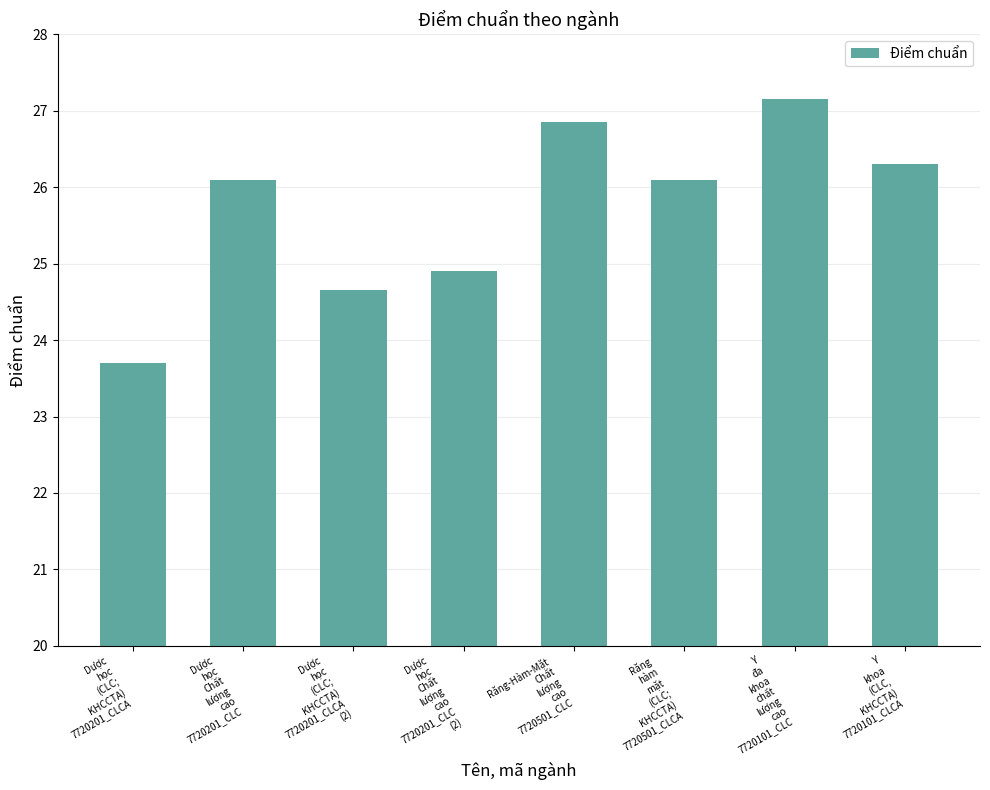

How many values are below 26?

3